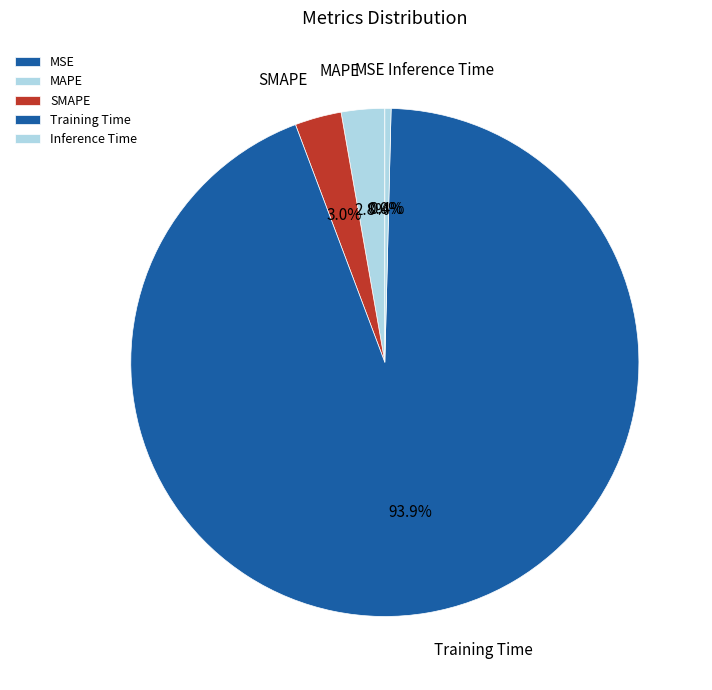

True or false: SMAPE accounts for 3% of the total.

True